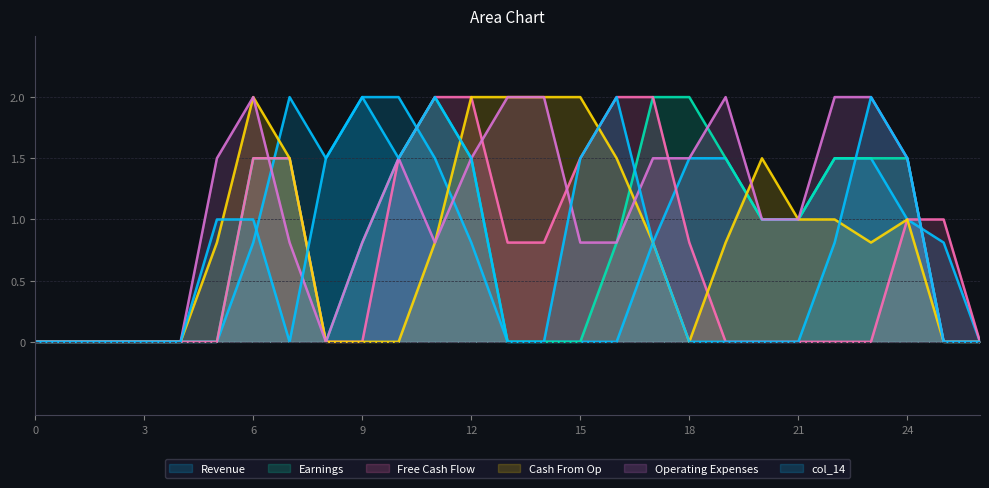

Where is the first local maximum for col_14?

9